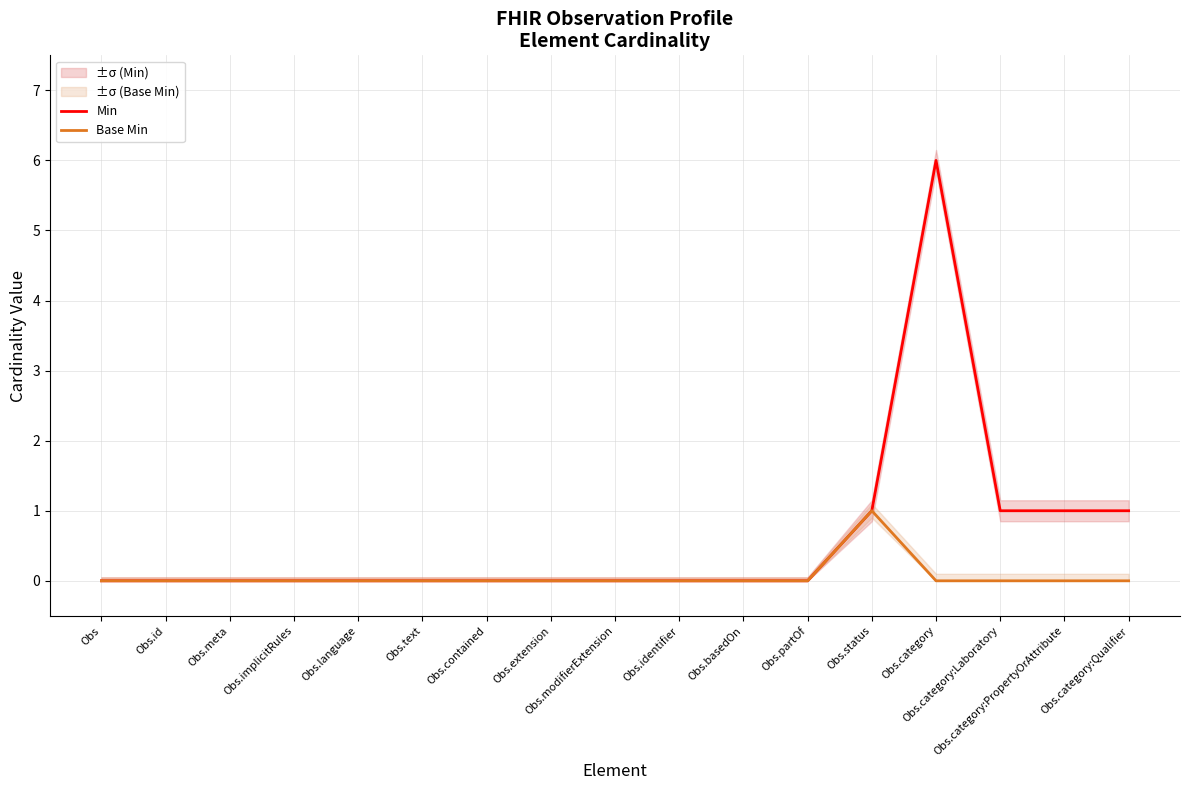

Where is the first local maximum for Min?

Obs.category